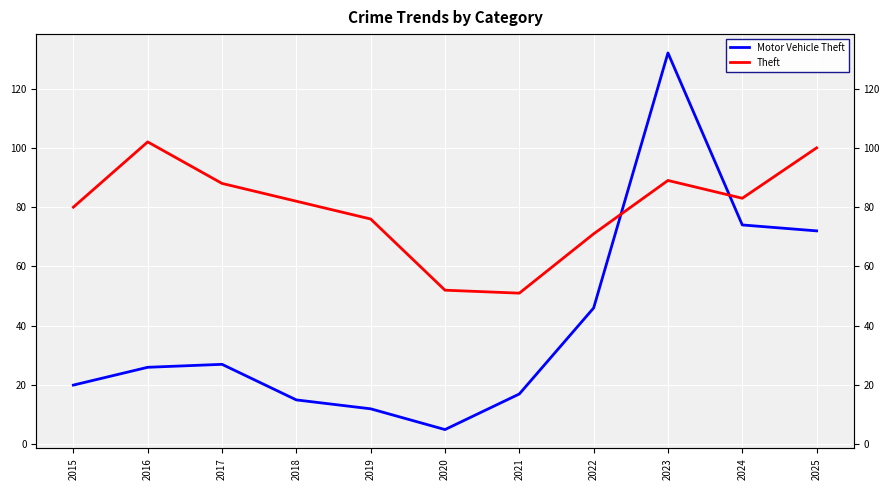

Where is Theft nearest to the value 76?

2019